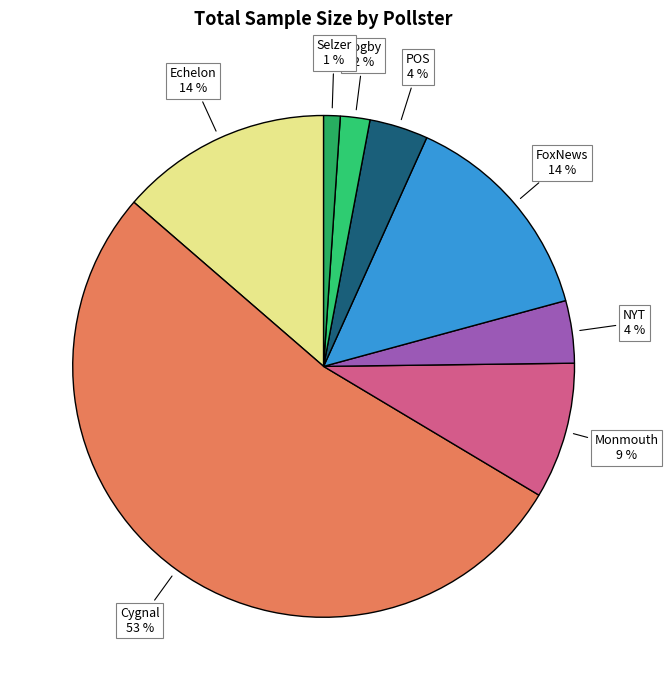

Count the number of slices in the pie.

8